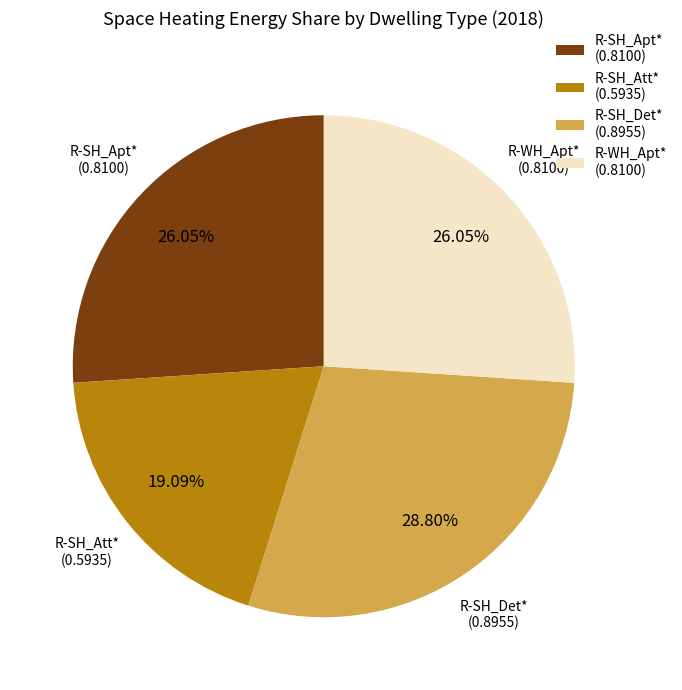

Between R-SH_Apt* (0.8100) and R-SH_Att* (0.5935), which is larger?

R-SH_Apt* (0.8100)